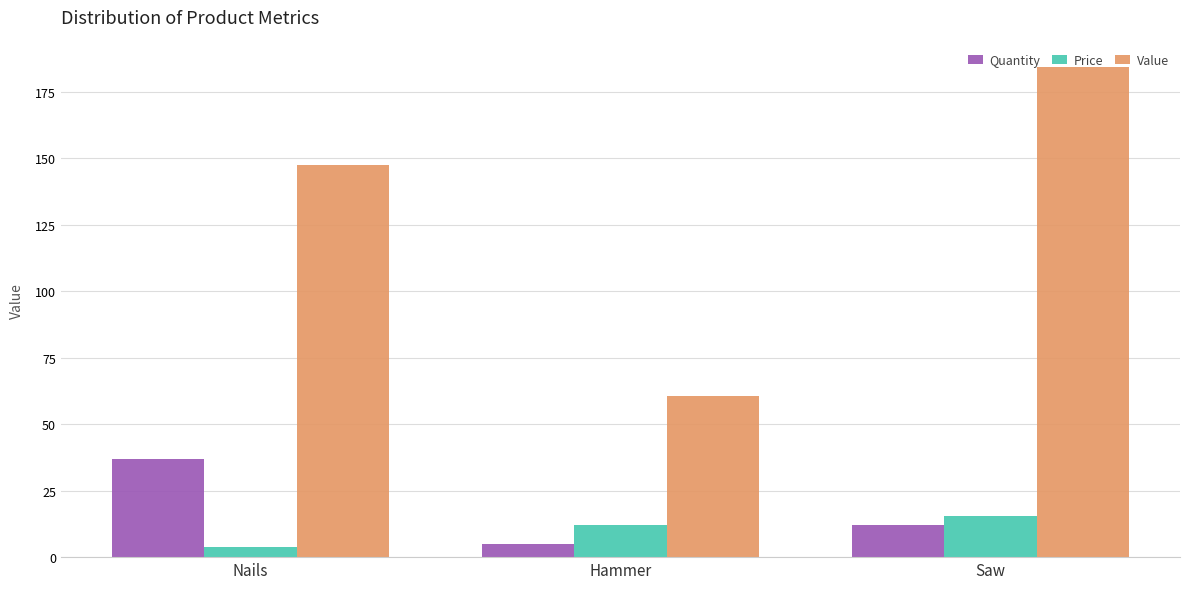

How many distinct data groups are displayed?

3